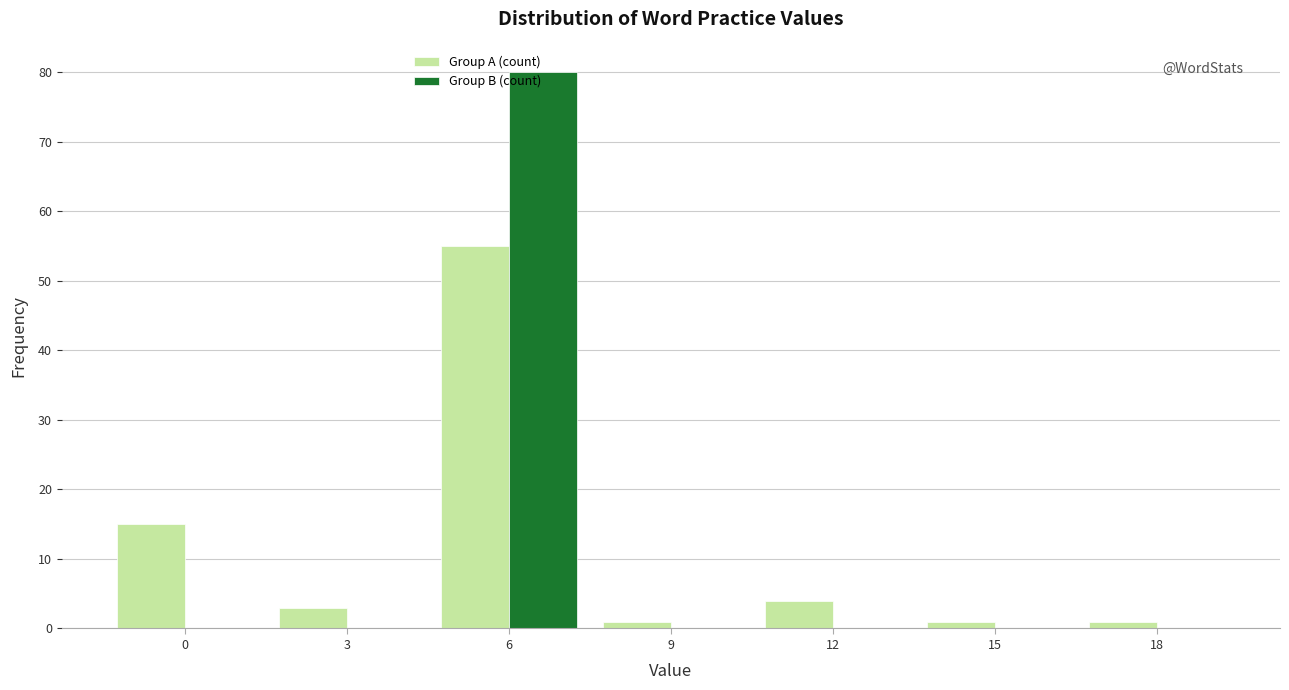

Reading left to right, transcribe this chart: for each range on the x-axis, give the height of each series' bar. The values are not printed on the chart, so give them approximately, as read against the axis.

-1.5 to 1.5: Group A (count)=15	Group B (count)=0
1.5 to 4.5: Group A (count)=3	Group B (count)=0
4.5 to 7.5: Group A (count)=55	Group B (count)=80
7.5 to 10.5: Group A (count)=1	Group B (count)=0
10.5 to 13.5: Group A (count)=4	Group B (count)=0
13.5 to 16.5: Group A (count)=1	Group B (count)=0
16.5 to 19.5: Group A (count)=1	Group B (count)=0